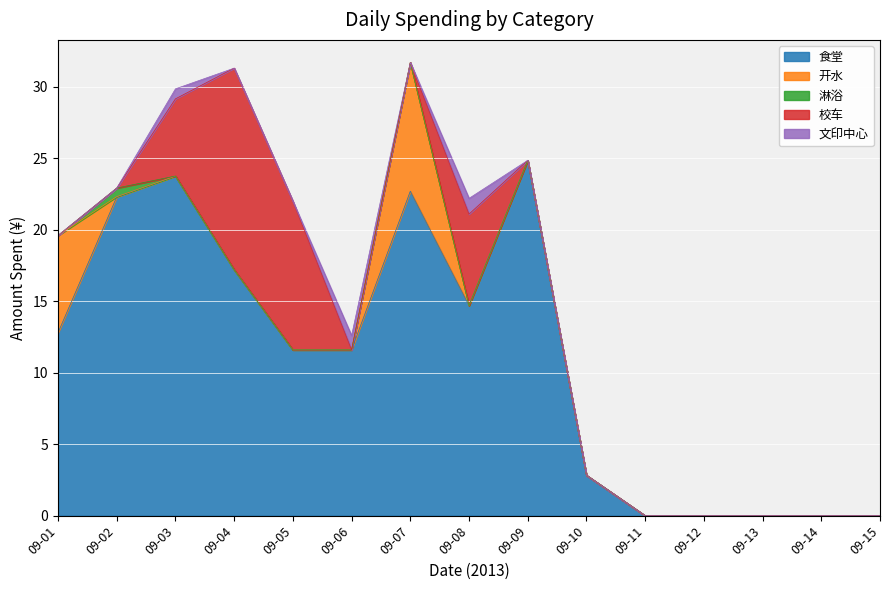

True or false: 淋浴 and 文印中心 cross at least once.

True